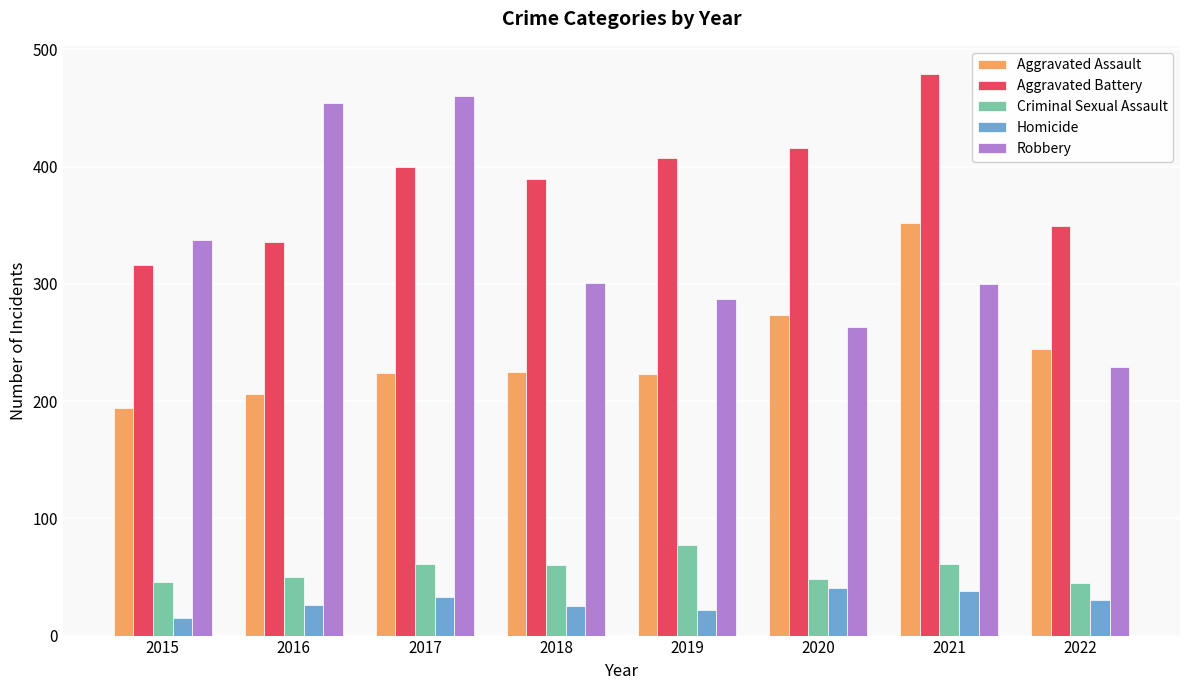

True or false: Aggravated Battery has a value of 336 at 2016.

True